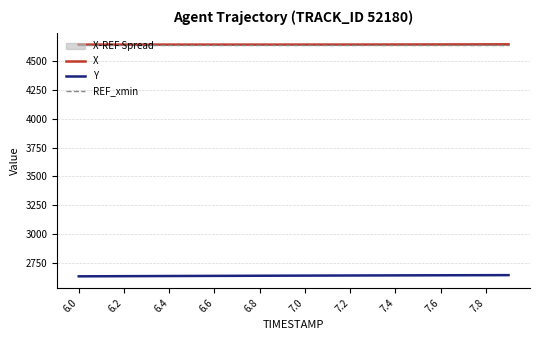

How many lines are shown in the chart?

3